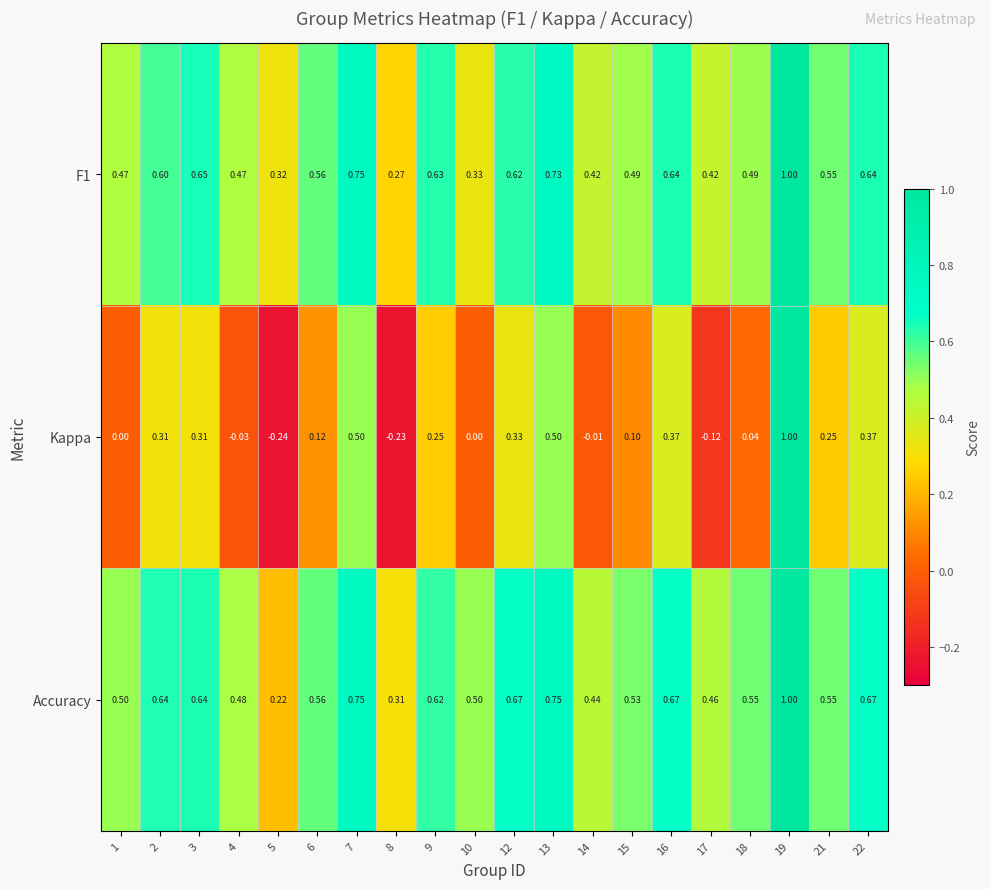

Which series has the largest total across all categories?

Accuracy